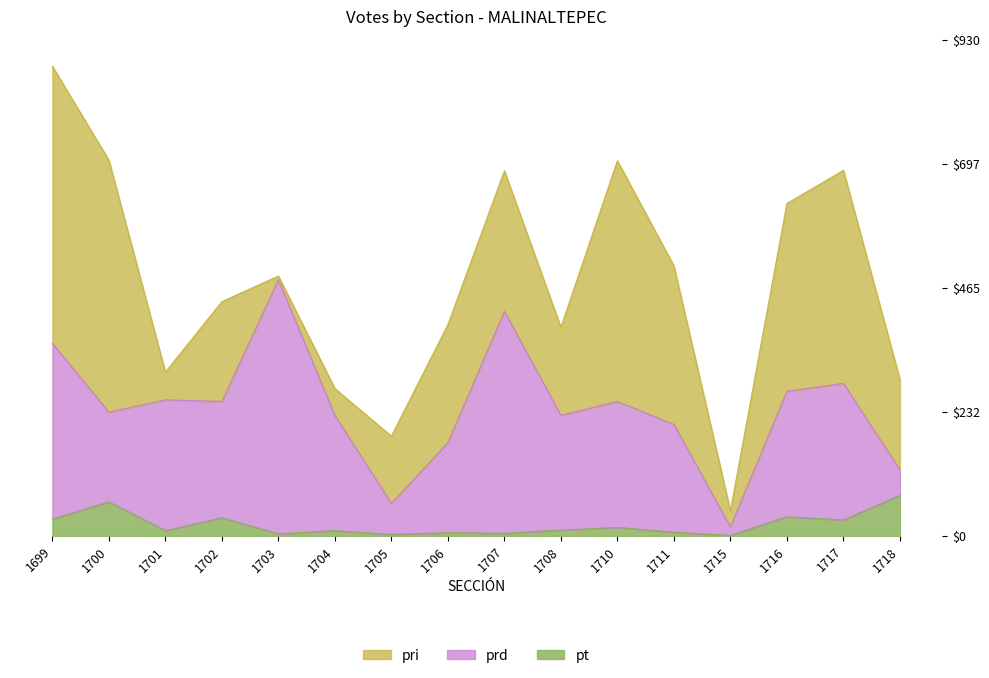

At which category is the sum across all series the highest?

1699